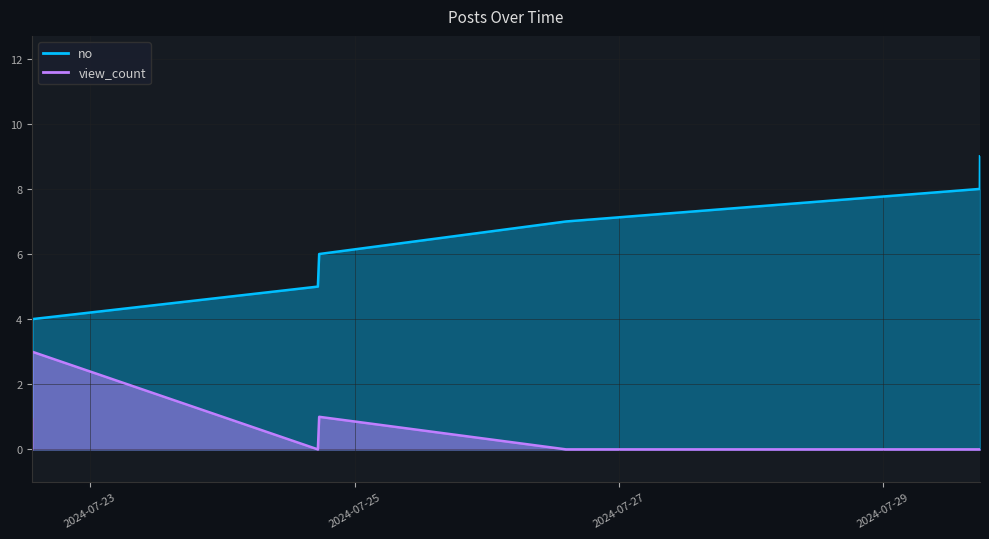

Between 2024-07-22 13:26:36 and 2024-07-26 14:23:23, which is larger?

2024-07-26 14:23:23